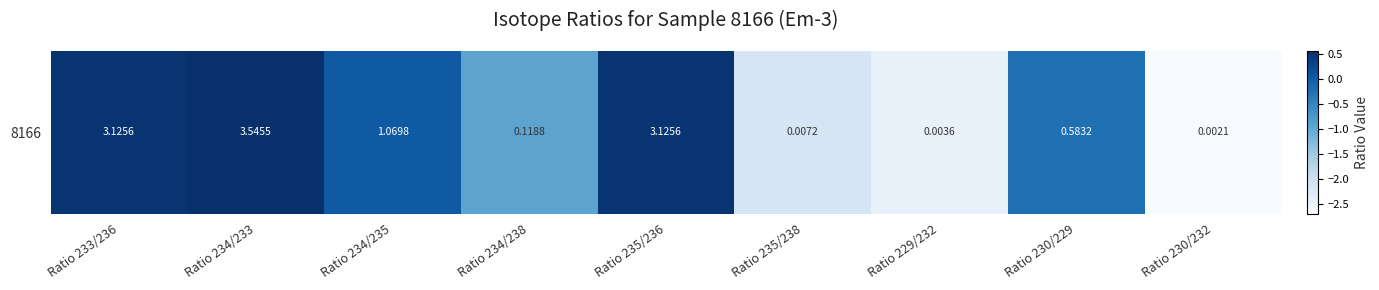

What is the sum of the values at Ratio 229/232 and Ratio 234/235?

-2.4